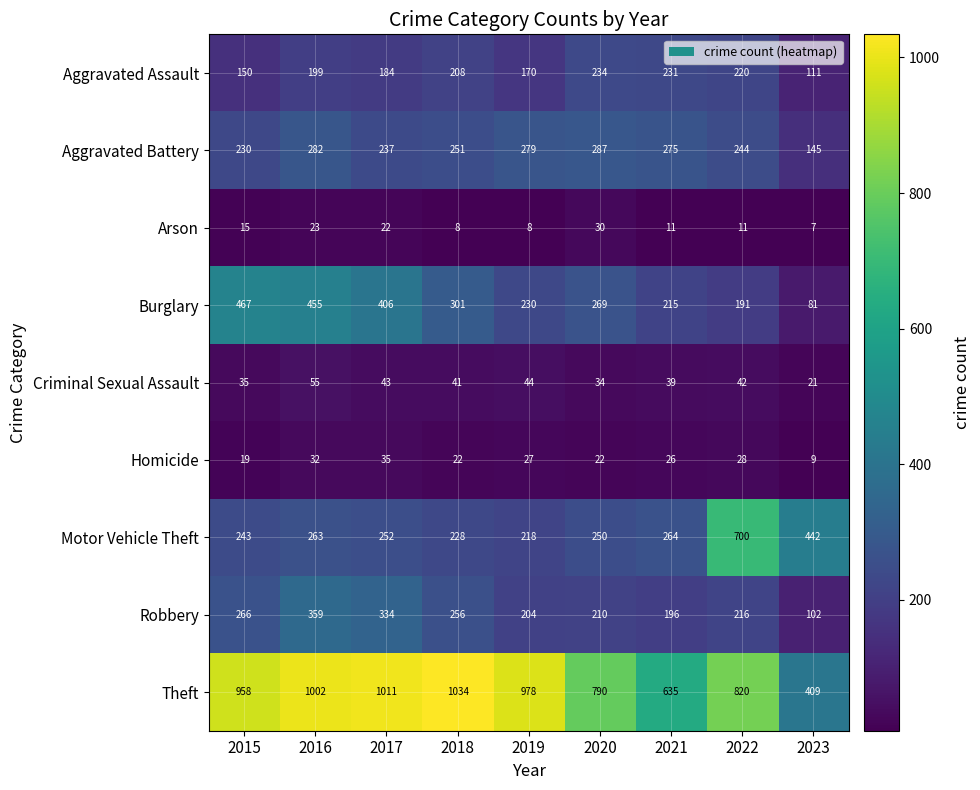

Which series changed the most between 2019 and 2021?

Theft